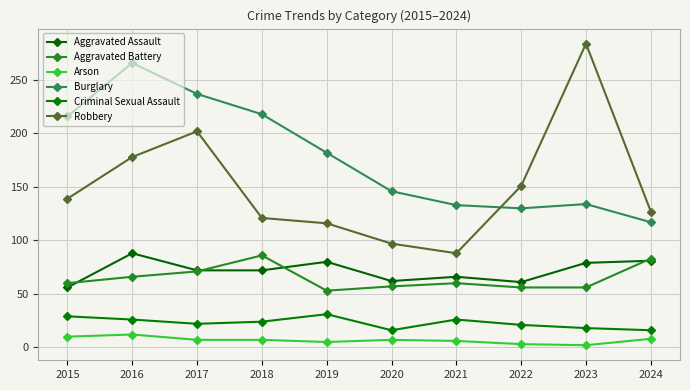

Which series has the largest total across all categories?

Burglary